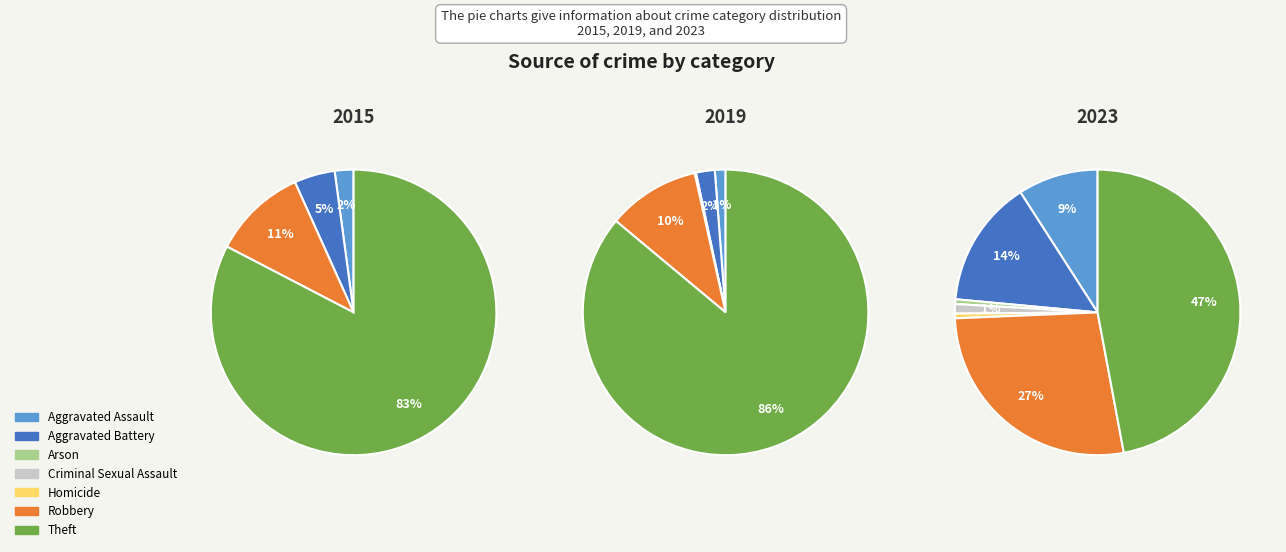

How many segments does this pie chart have?

7